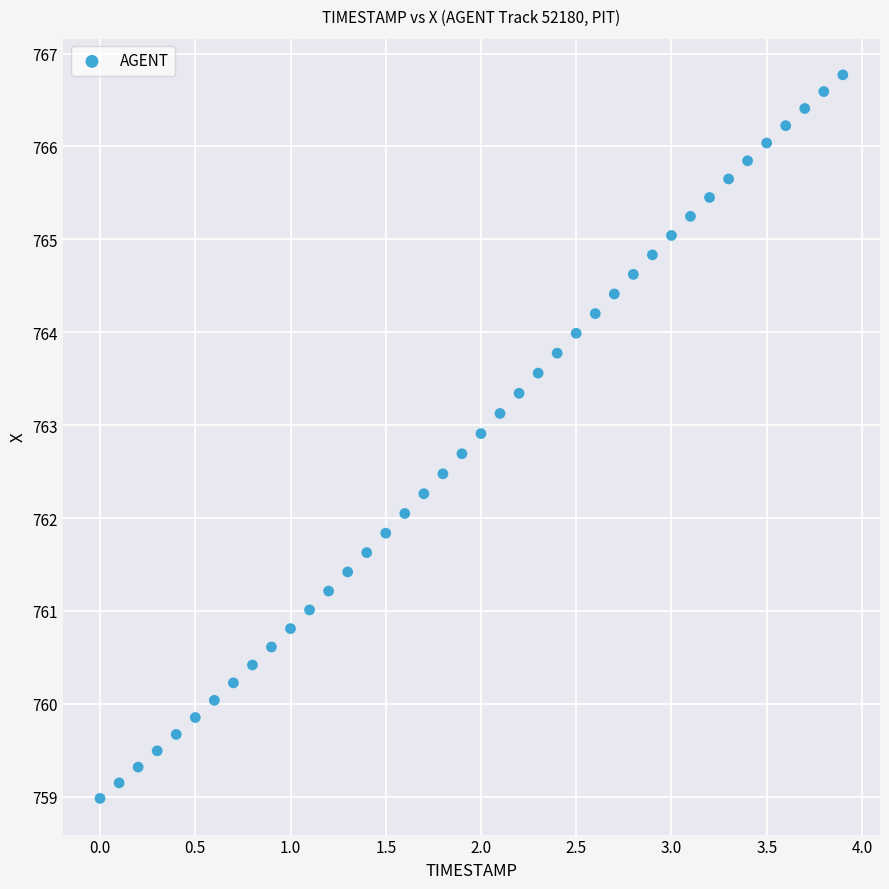

What is the range of Y values (max minus min)?

7.8